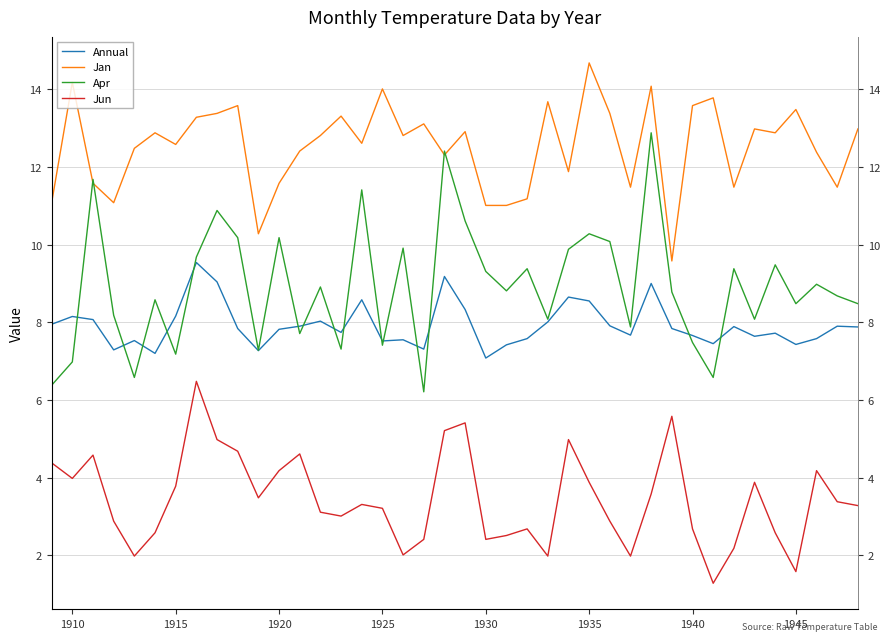

What is the value of the Jan point at the 36th from the left?

12.9